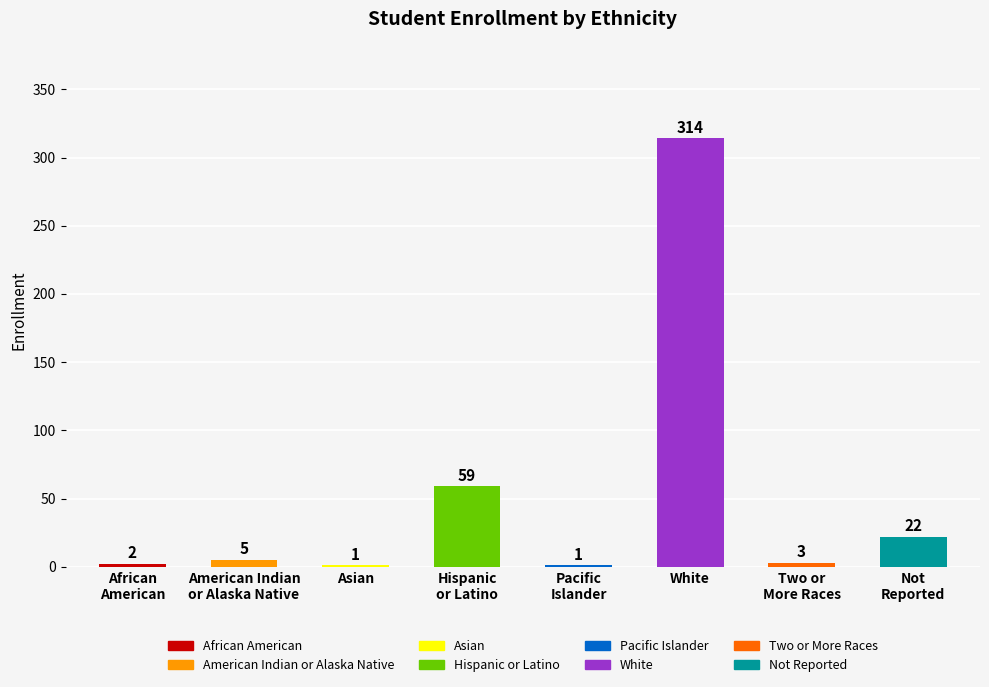

True or false: the data shows 1 at Asian.

True